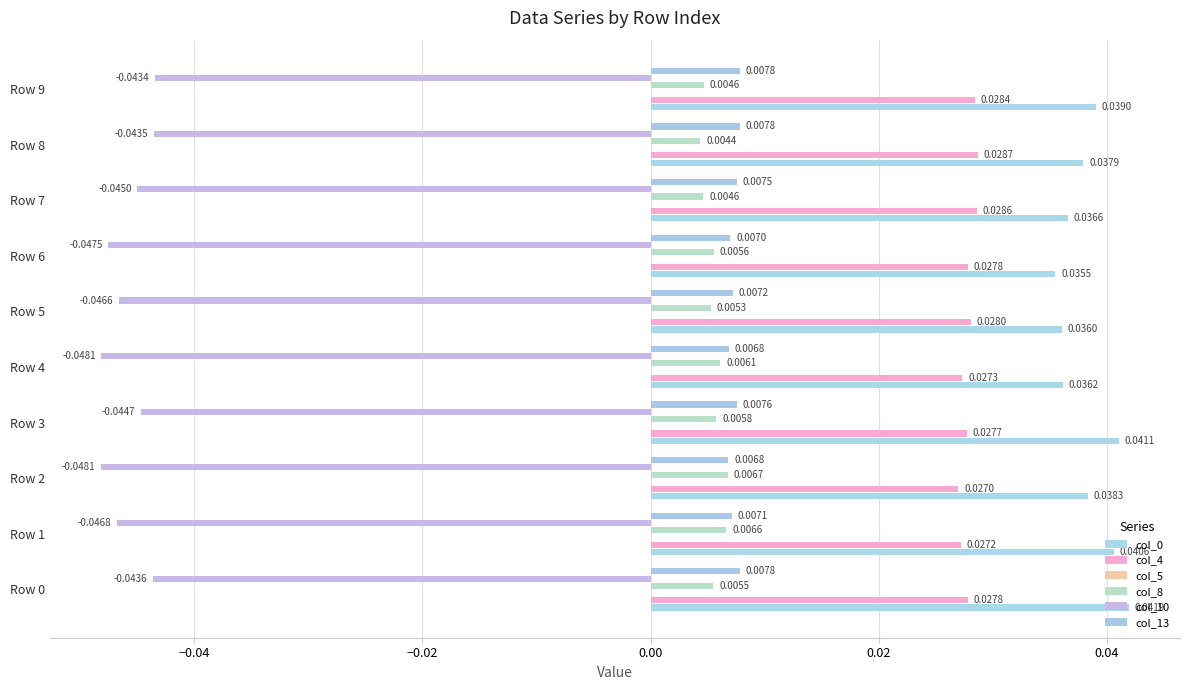

Count the col_13 values in the range 0 to 1.

10